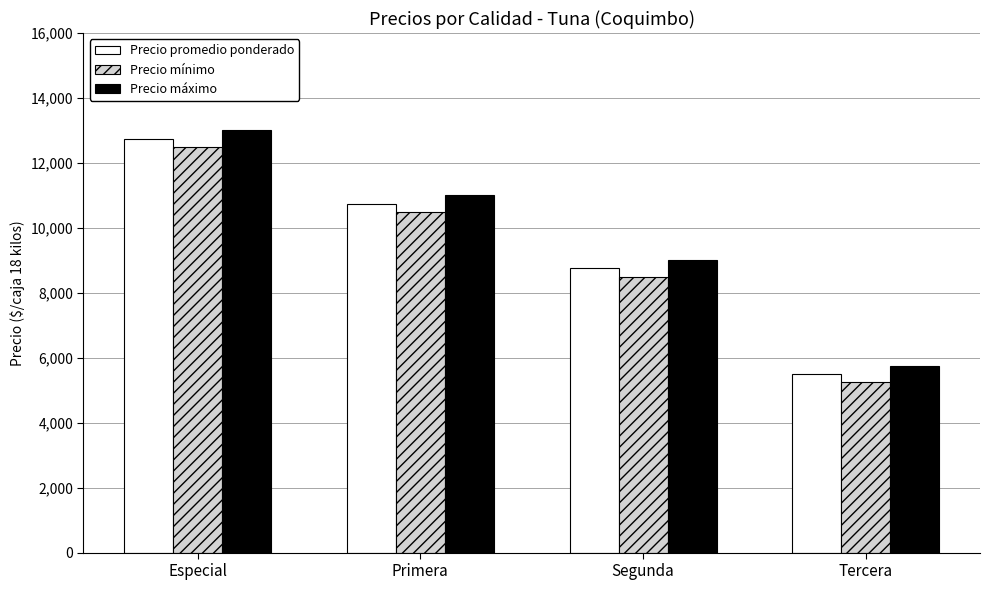

At how many categories does at least one series exceed 12518?

1